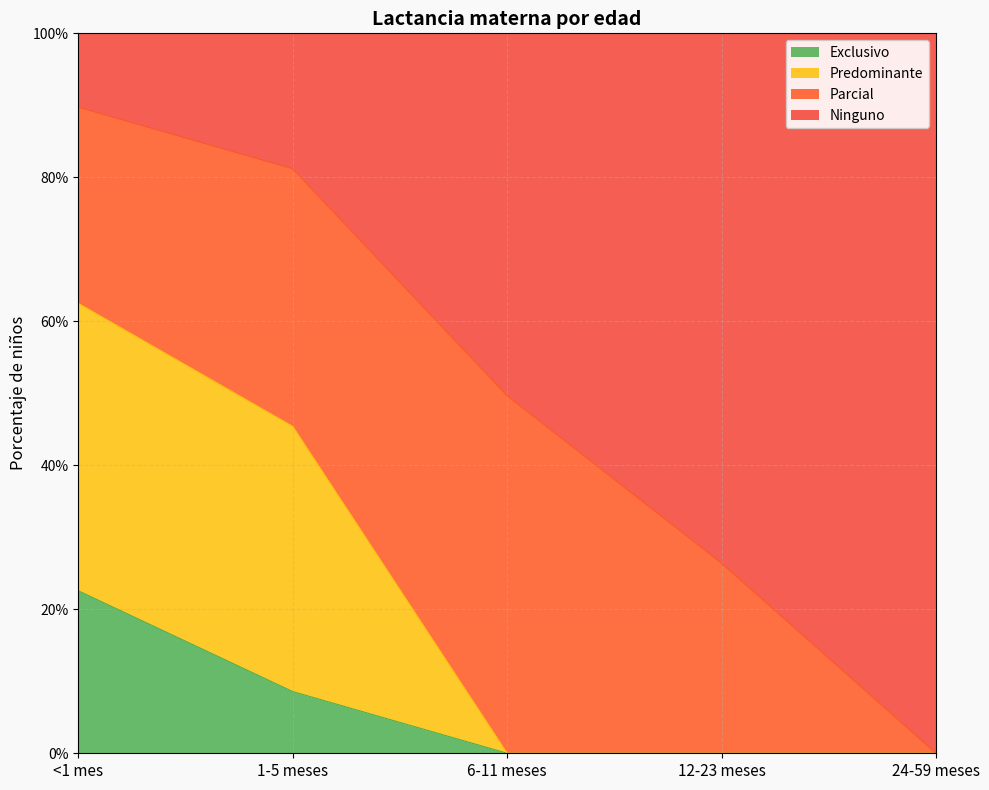

What is the average value of the Predominante series?

0.2